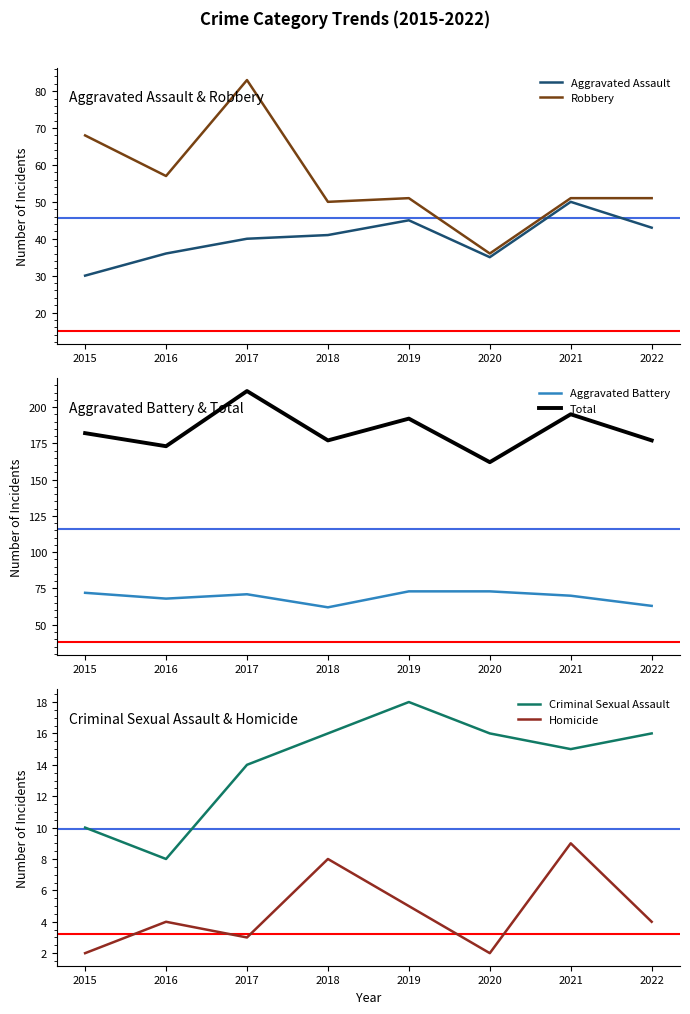

What is the difference between the highest and lowest values at 2016?

169